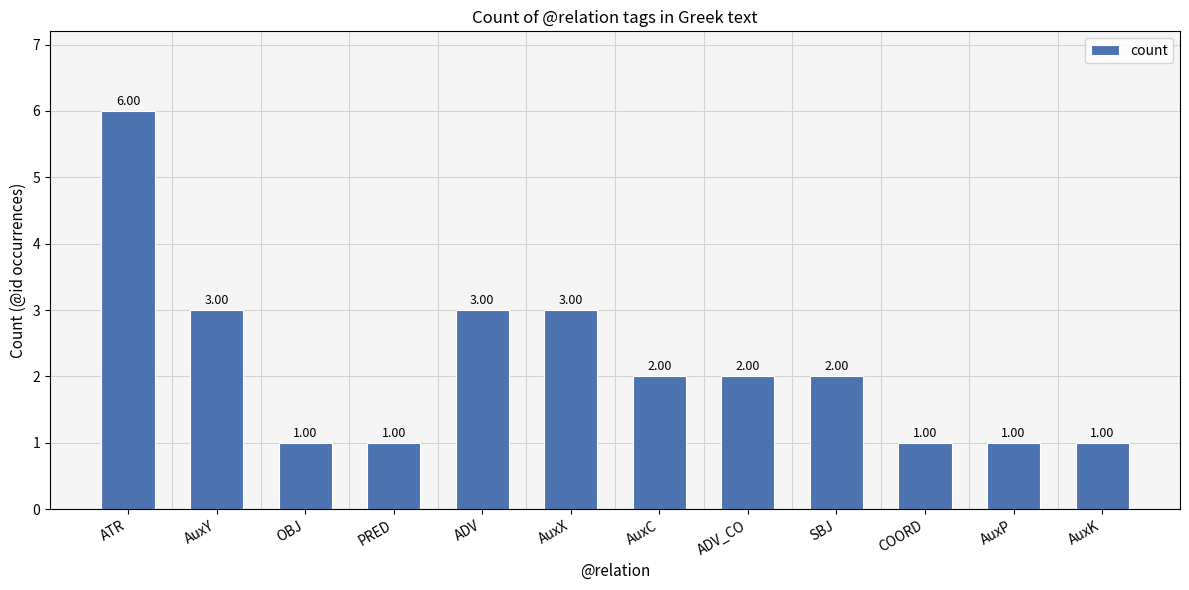

Does the chart contain stacked bars?

No